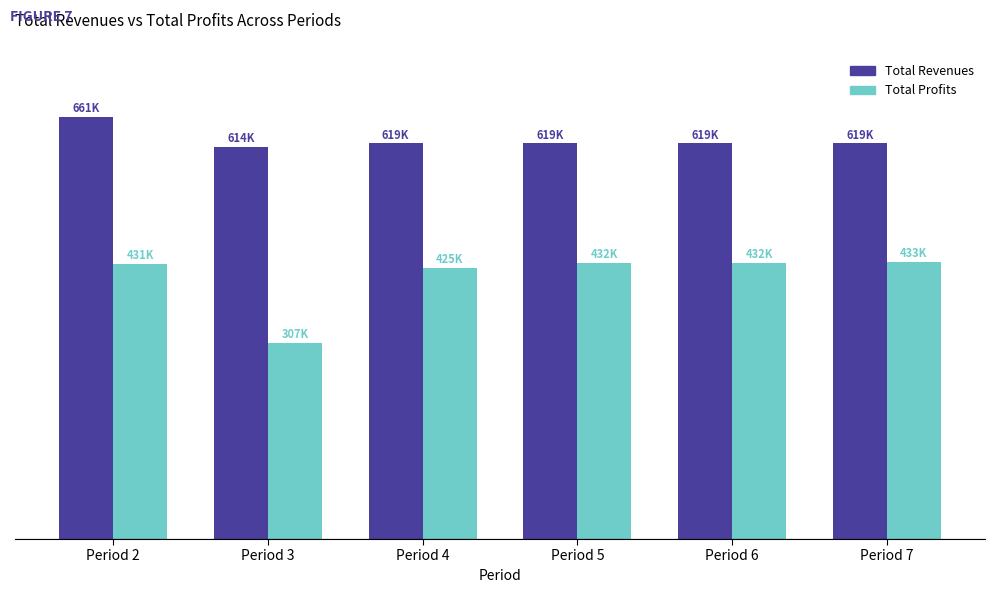

Does the chart contain any negative values?

No